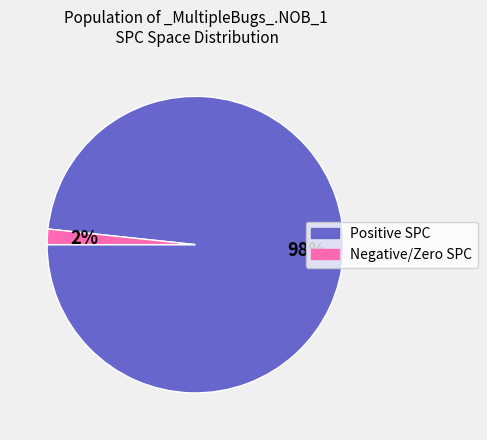

To the nearest percent, what is the average slice percentage?

50%